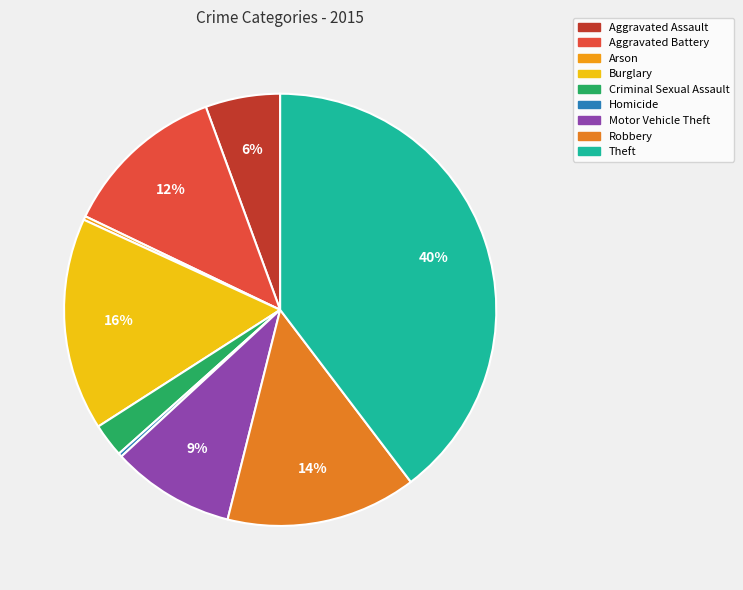

Is the sum of Aggravated Assault and Burglary greater than half?

No